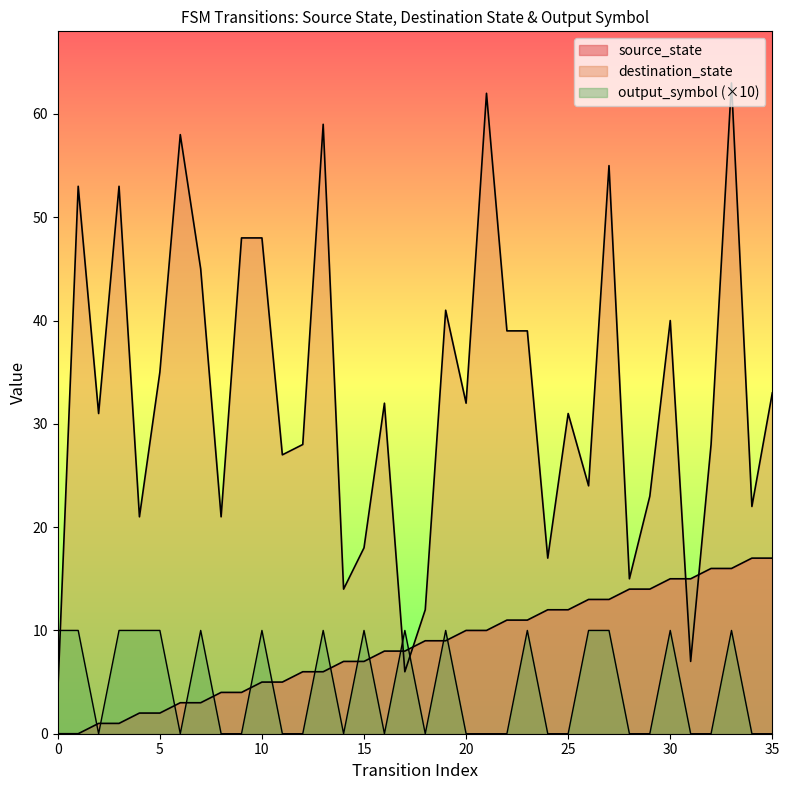

List the labels in order of value, smallest first.

0, 1, 2, 3, 4, 5, 6, 7, 8, 9, 10, 11, 12, 13, 14, 15, 16, 17, 18, 19, 20, 21, 22, 23, 24, 25, 26, 27, 28, 29, 30, 31, 32, 33, 34, 35